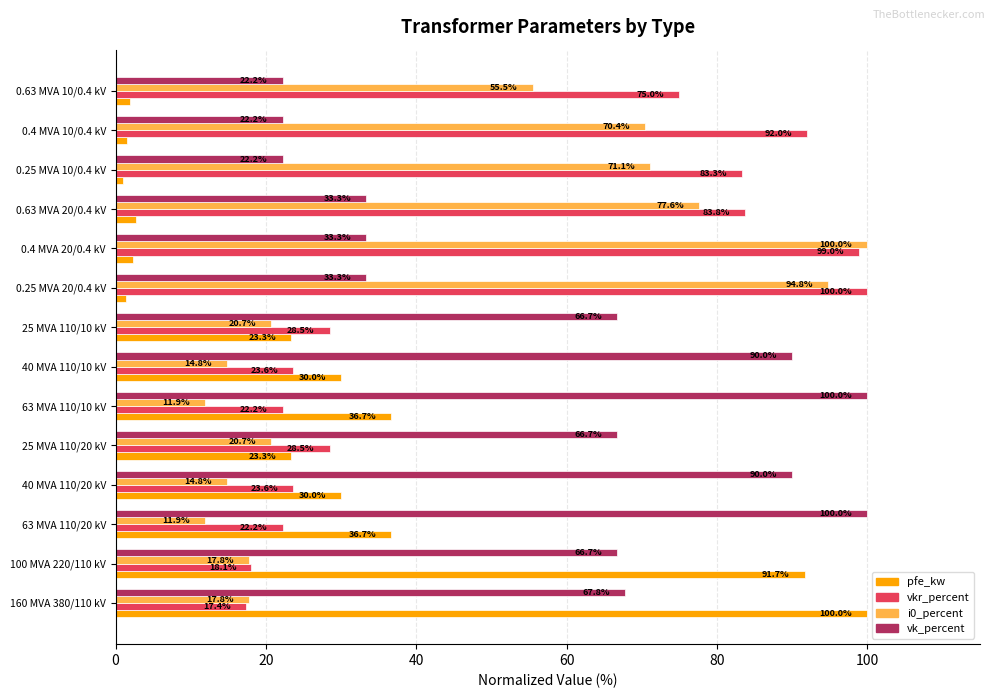

What is the approximate value of i0_percent at 40 MVA 110/20 kV?

14.8